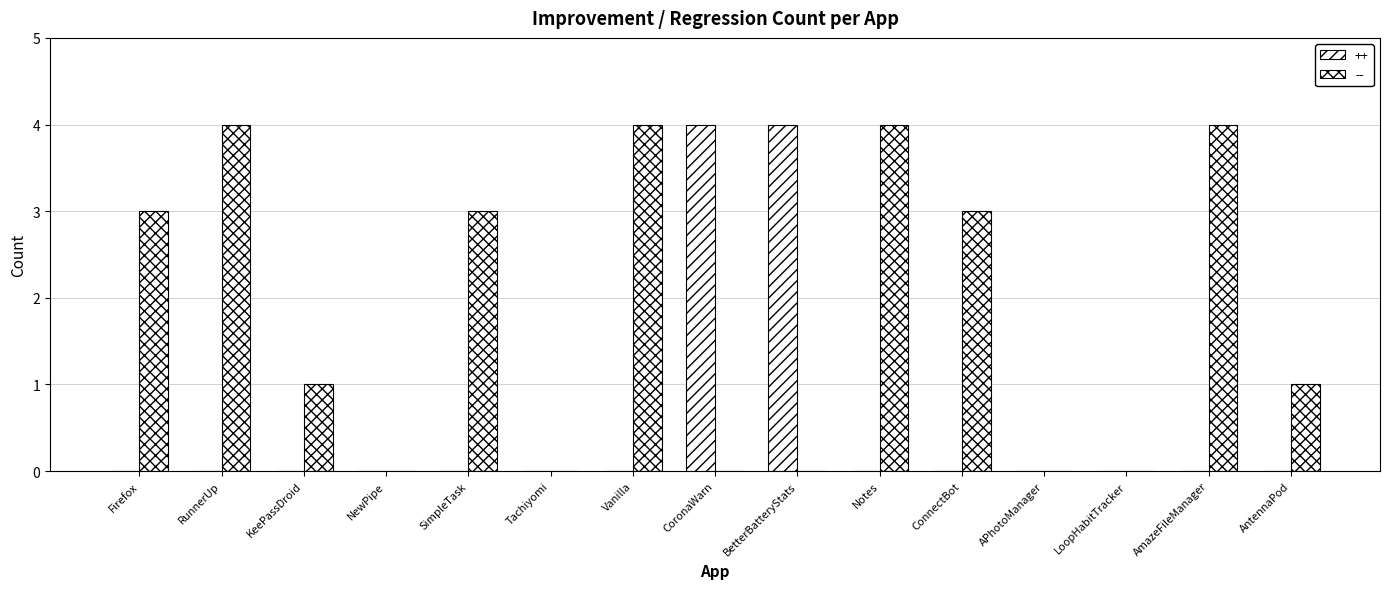

Count the number of data series in this chart.

2